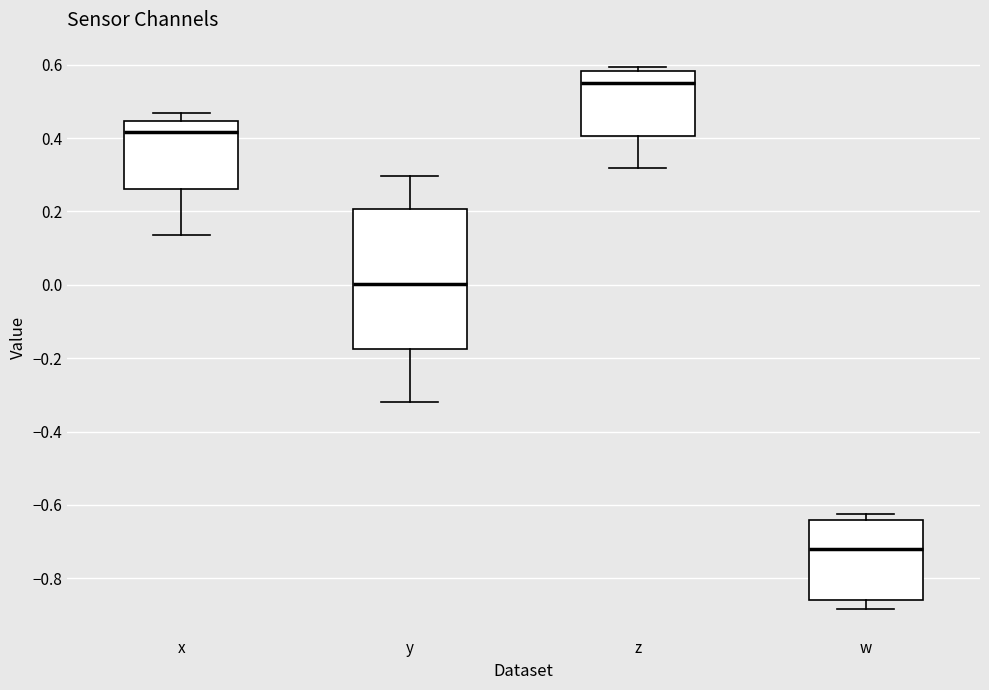

Comparing the boxes themselves (not the whiskers), which one is the tallest?

y